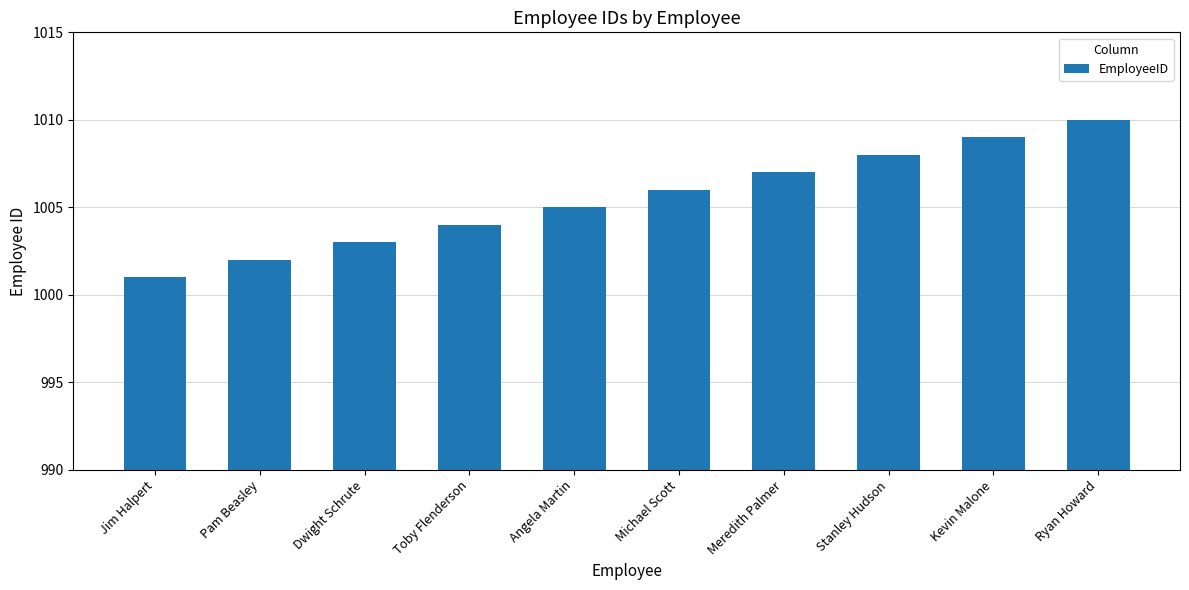

What is the smallest value displayed?

1001